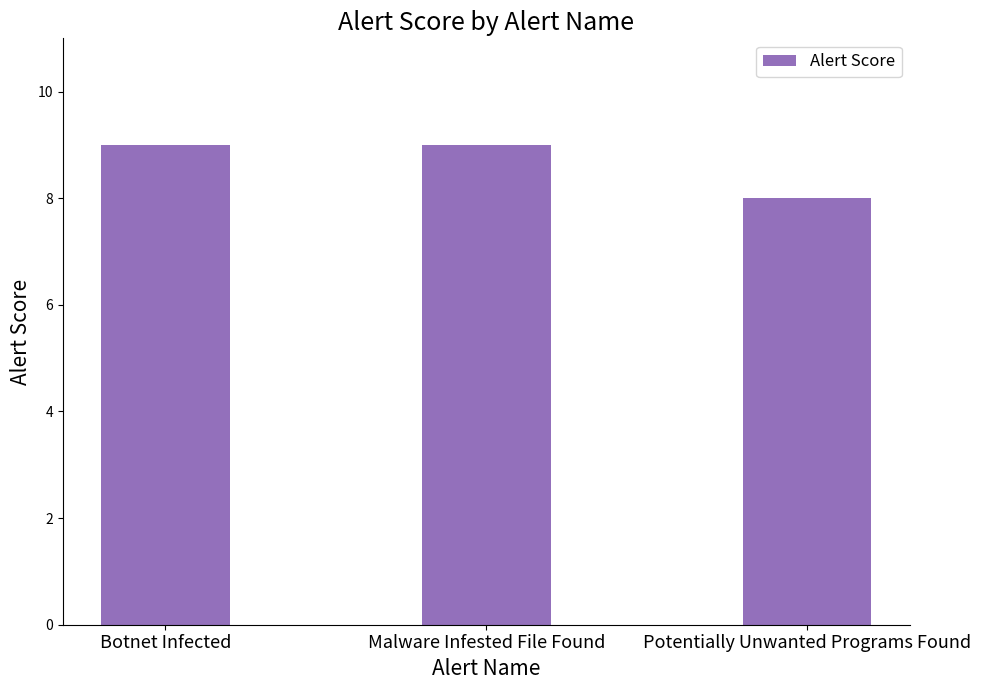

Which has a higher value, Malware Infested File Found or Potentially Unwanted Programs Found?

Malware Infested File Found